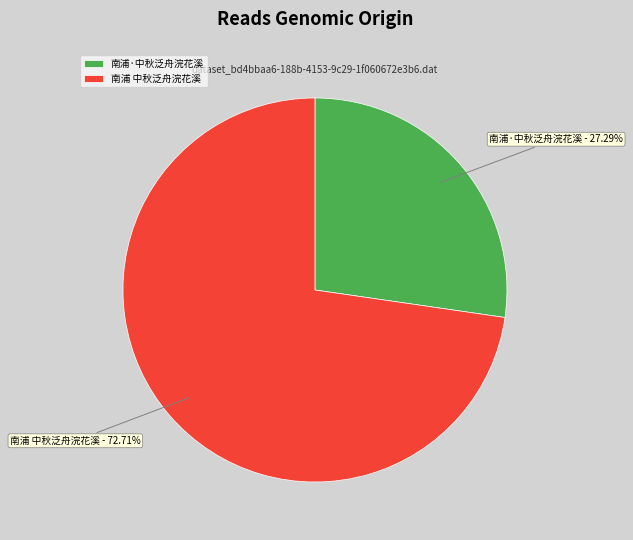

To the nearest percent, what percentage of the pie is 南浦 中秋泛舟浣花溪?

73%